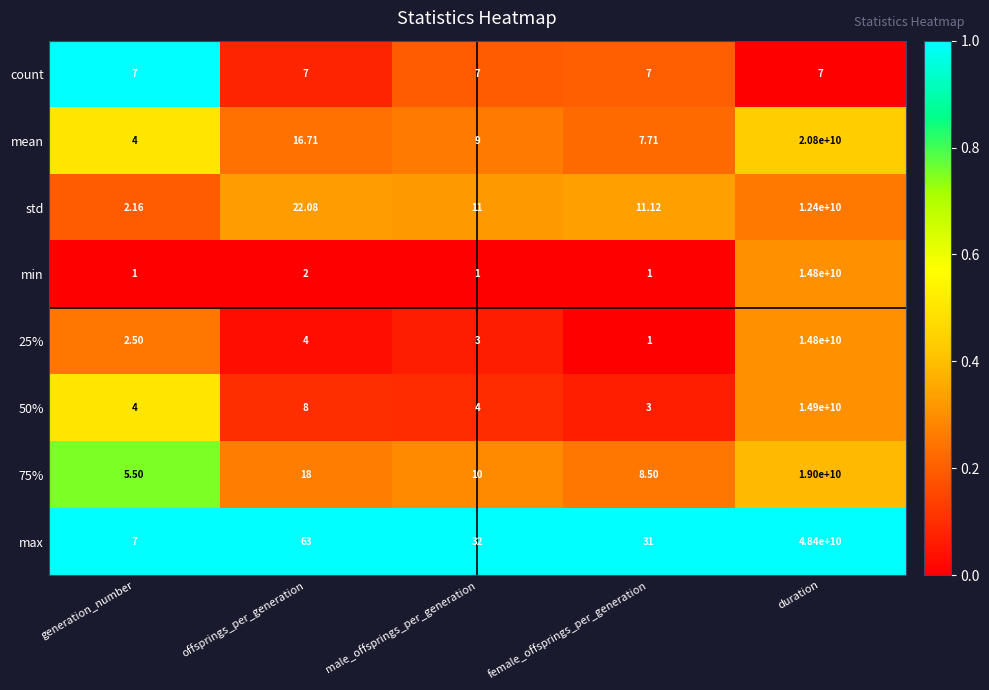

Where is min nearest to the value 7400000000?

offsprings_per_generation